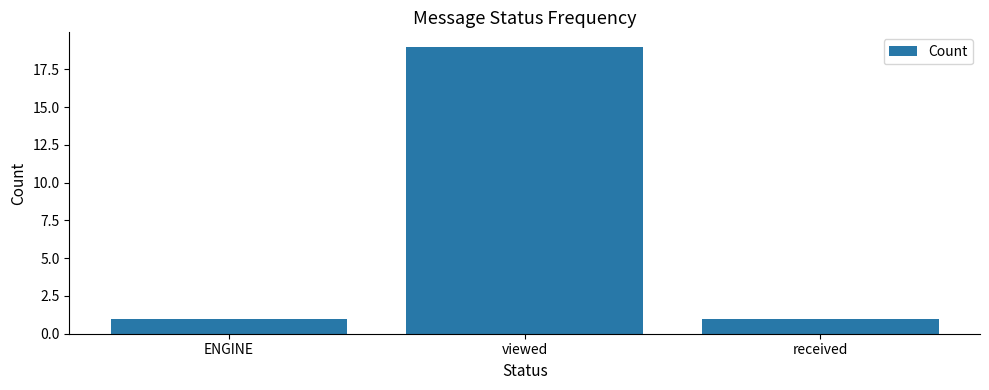

What is the average value?

7